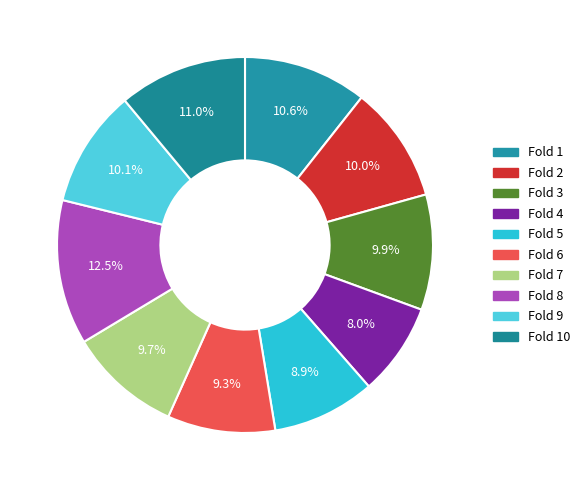

Count the number of slices in the pie.

10